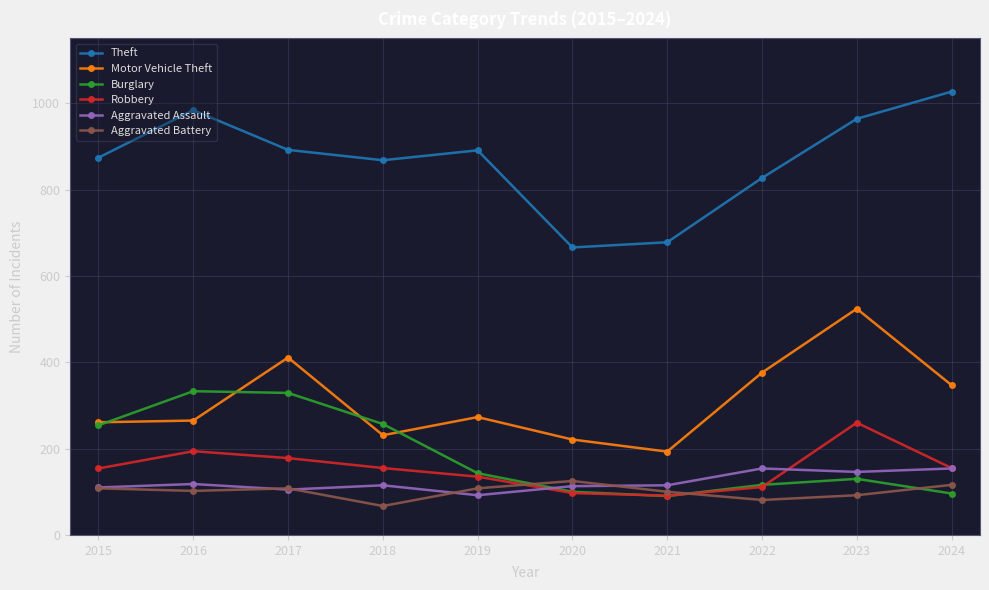

What is the difference between the maximum and second lowest values in the Aggravated Assault series?

49